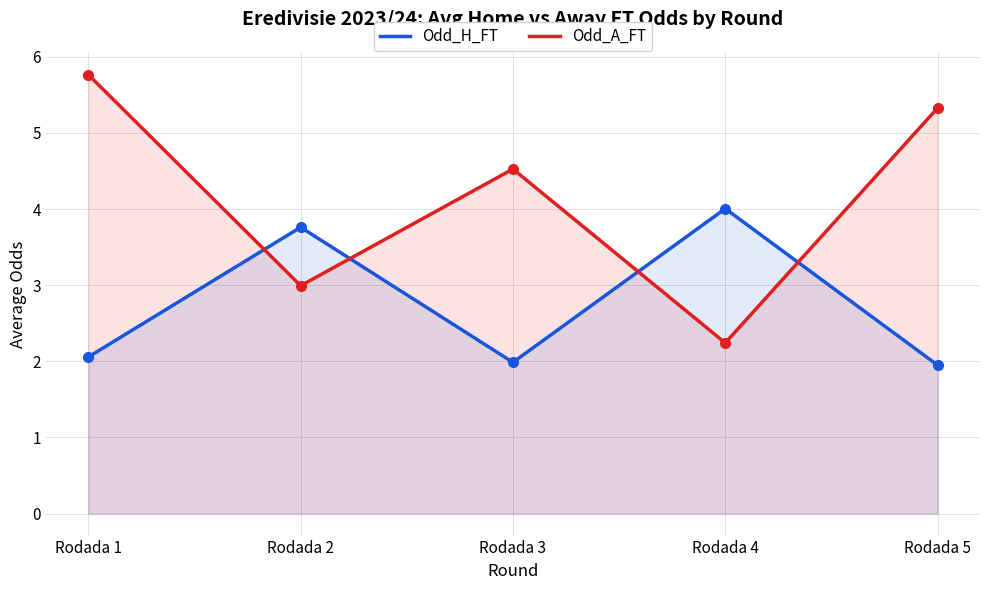

Where does the Odd_H_FT series first go above 2?

Rodada 1